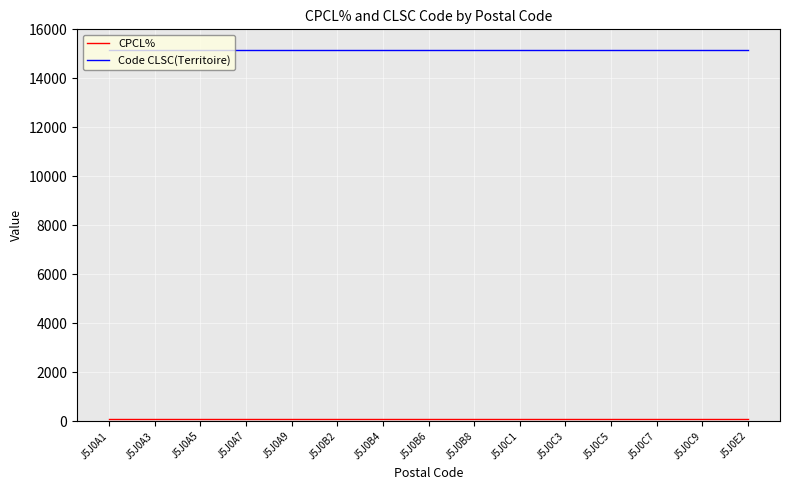

Is it true that Code CLSC(Territoire) equals 3296 at J5J0C9?

False